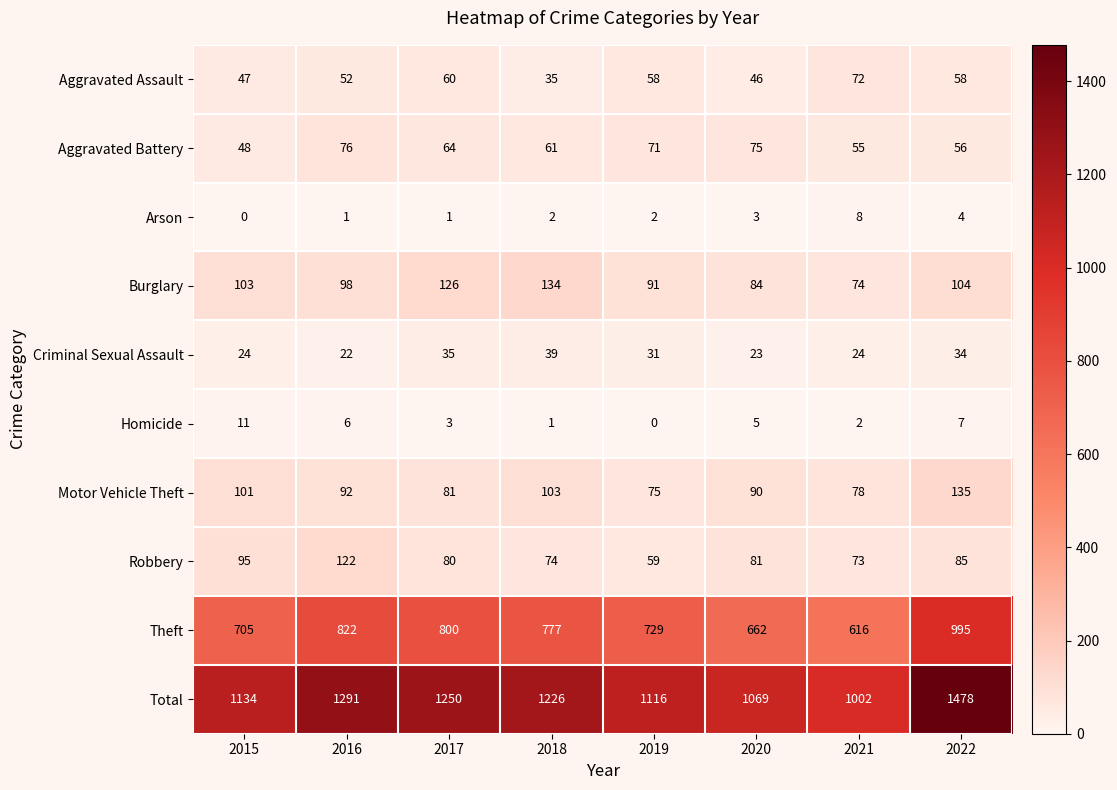

What is the greatest value displayed?

1478